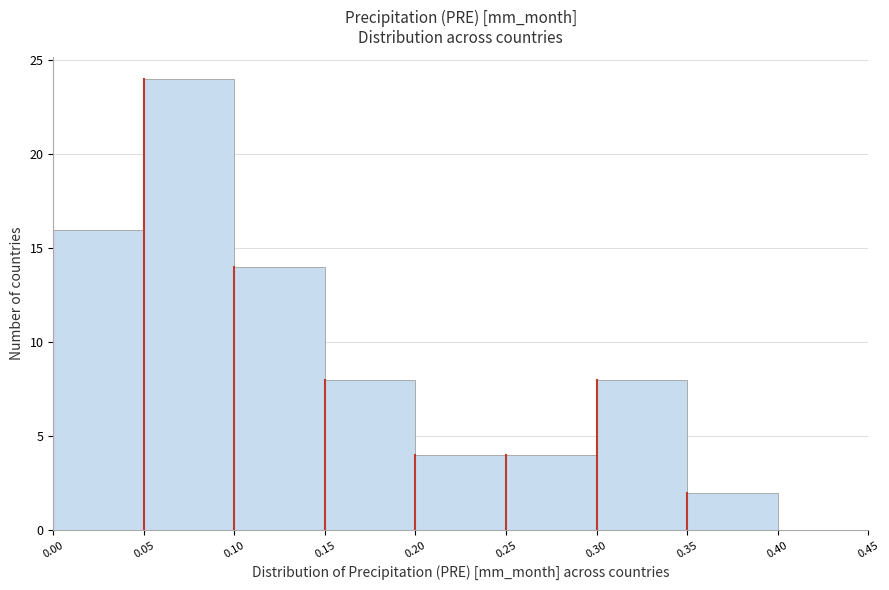

Over which range of the x-axis is the bar tallest?

0.05 to 0.10